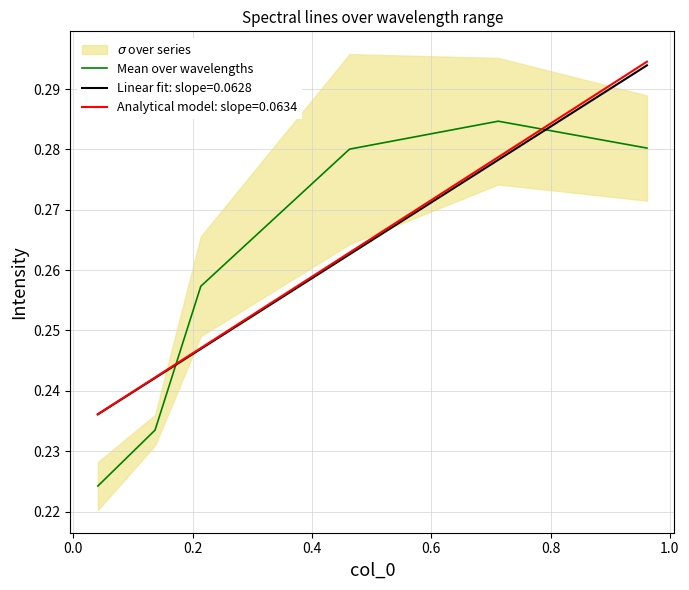

What is the value of the 4th point from the left?

0.3